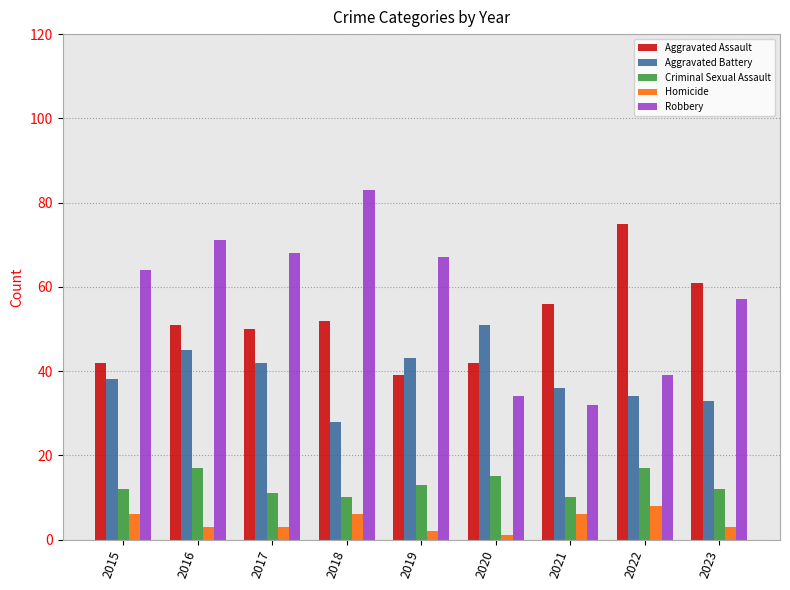

Reading left to right, transcribe all the data shown in this chart.

Aggravated Assault: 2015=42	2016=51	2017=50	2018=52	2019=39	2020=42	2021=56	2022=75	2023=61
Aggravated Battery: 2015=38	2016=45	2017=42	2018=28	2019=43	2020=51	2021=36	2022=34	2023=33
Criminal Sexual Assault: 2015=12	2016=17	2017=11	2018=10	2019=13	2020=15	2021=10	2022=17	2023=12
Homicide: 2015=6	2016=3	2017=3	2018=6	2019=2	2020=1	2021=6	2022=8	2023=3
Robbery: 2015=64	2016=71	2017=68	2018=83	2019=67	2020=34	2021=32	2022=39	2023=57